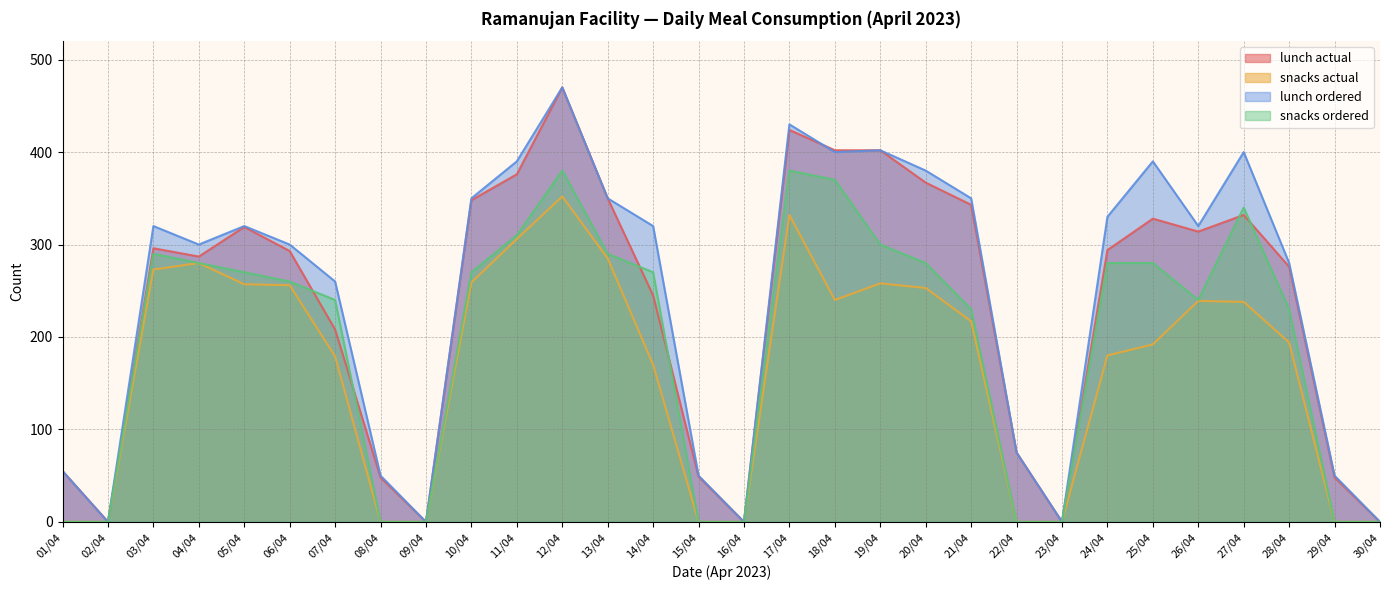

What is the difference between the second highest and minimum values in the snacks ordered series?

380